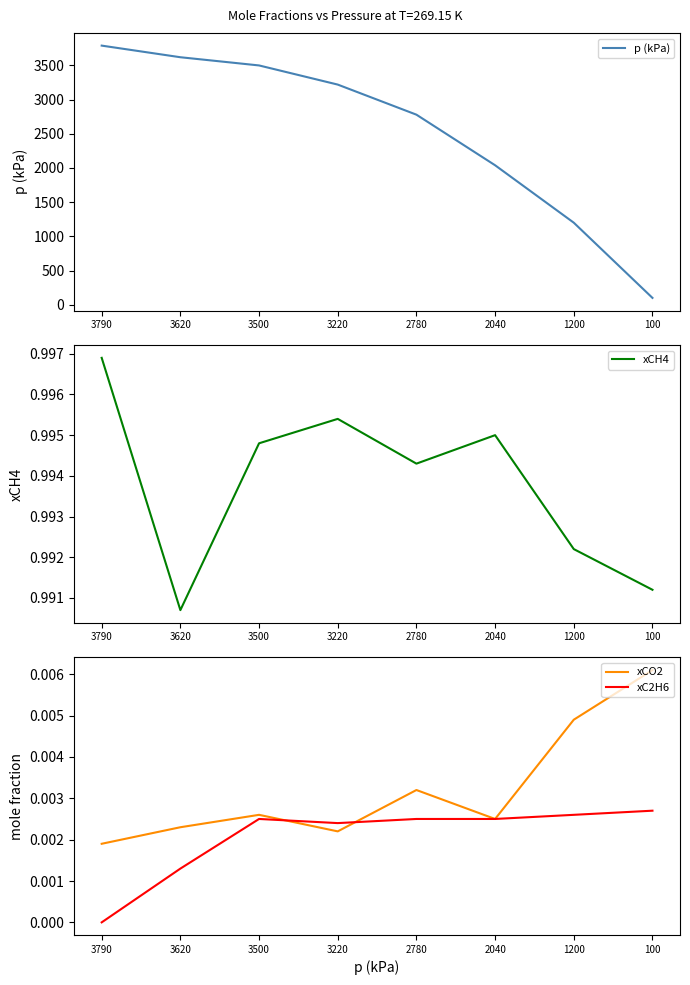

What is the sum of all xCH4 values?

8.0